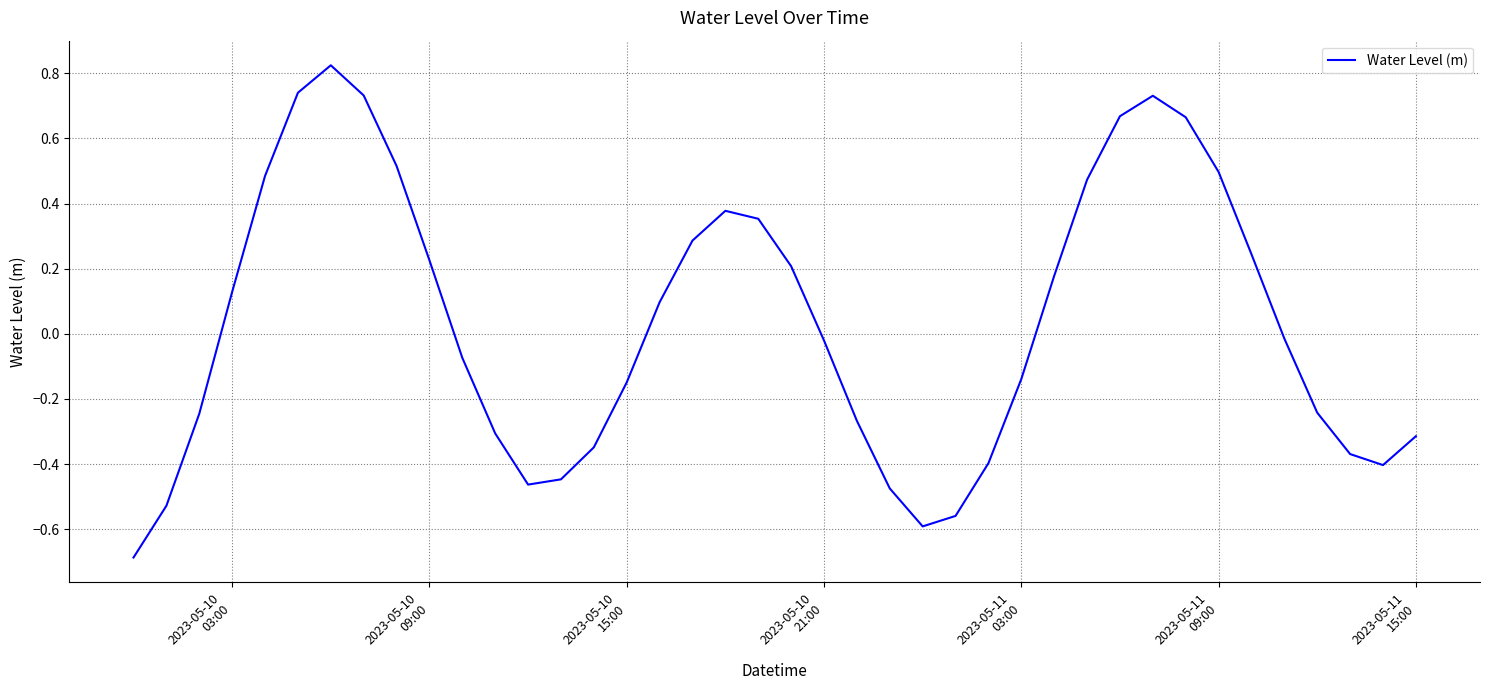

What is the smallest value displayed?

-0.7